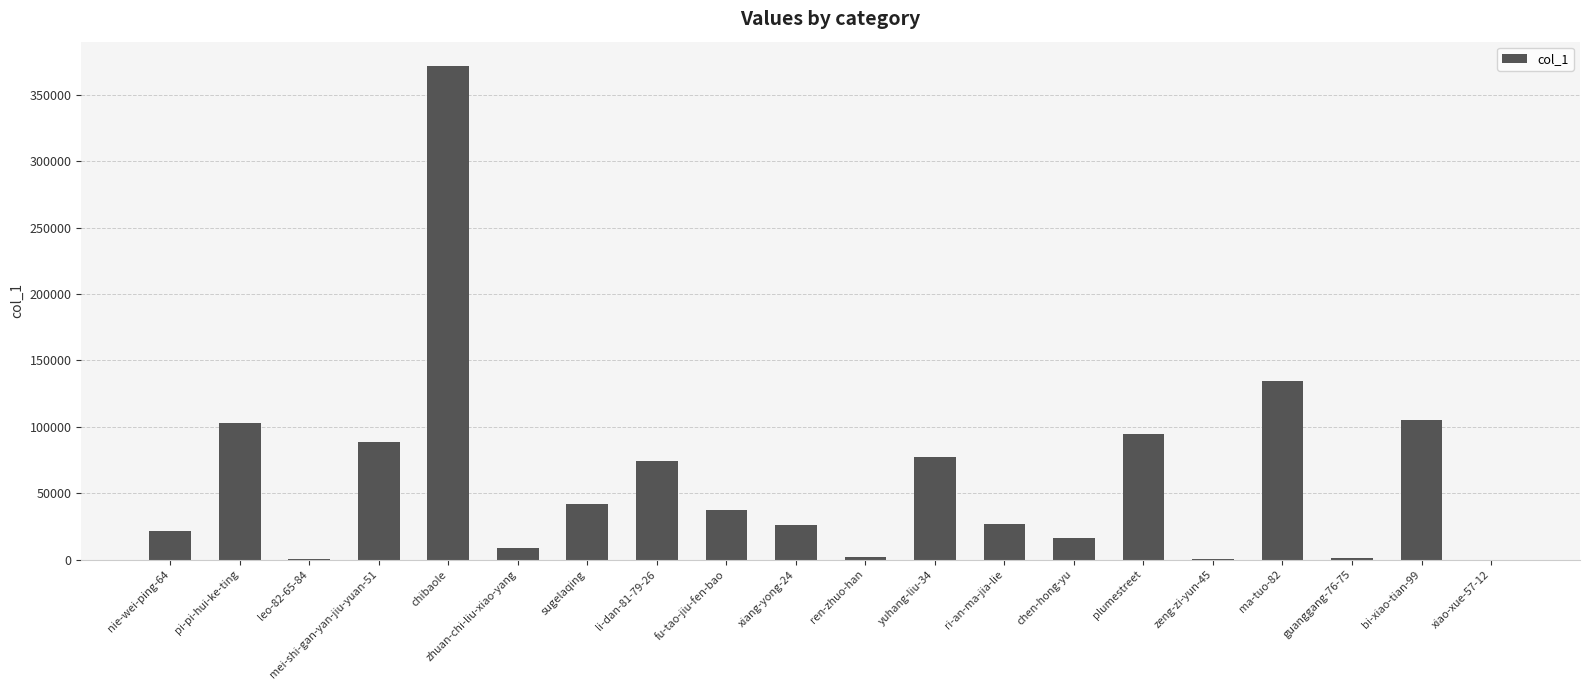

Which label corresponds to the largest value in the chart?

chibaole